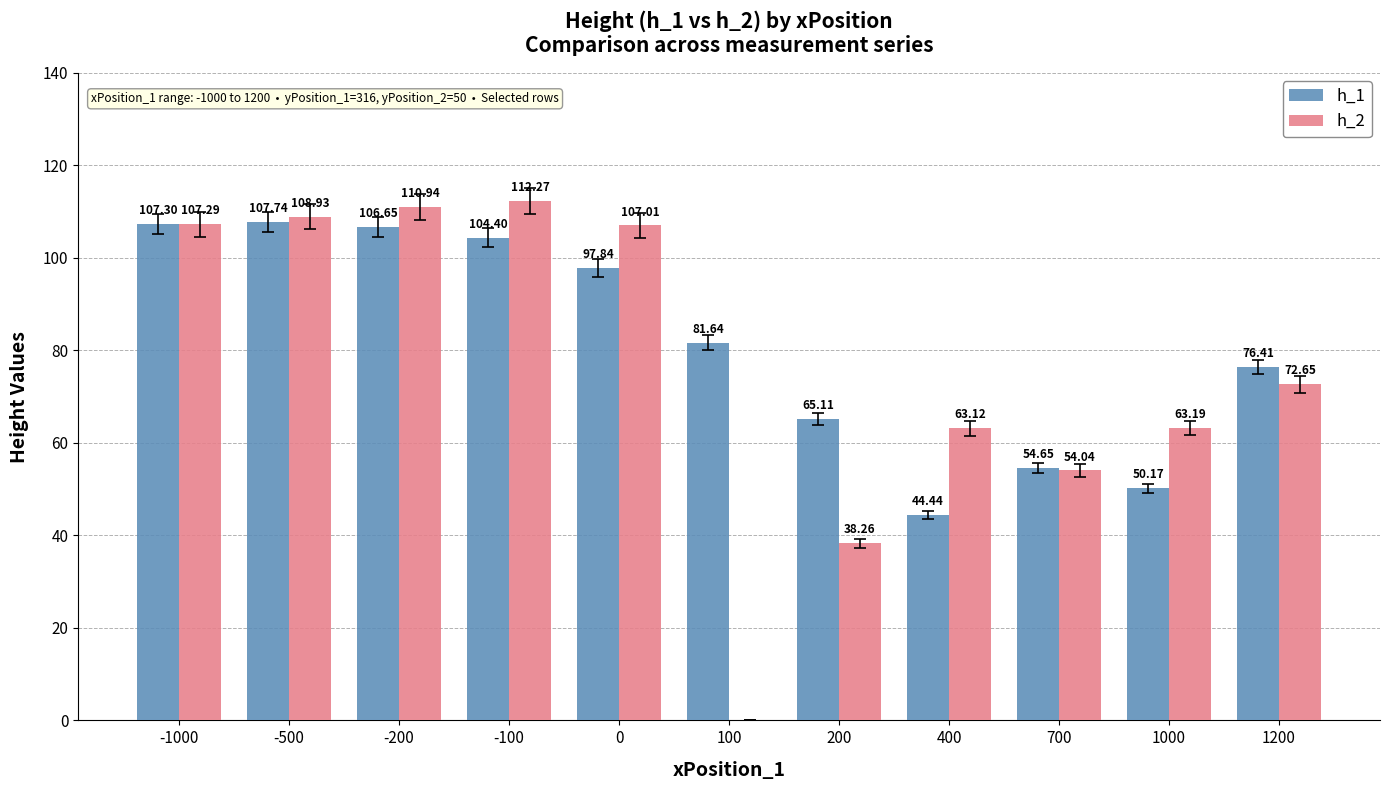

What is the sum of all h_1 values?

896.4